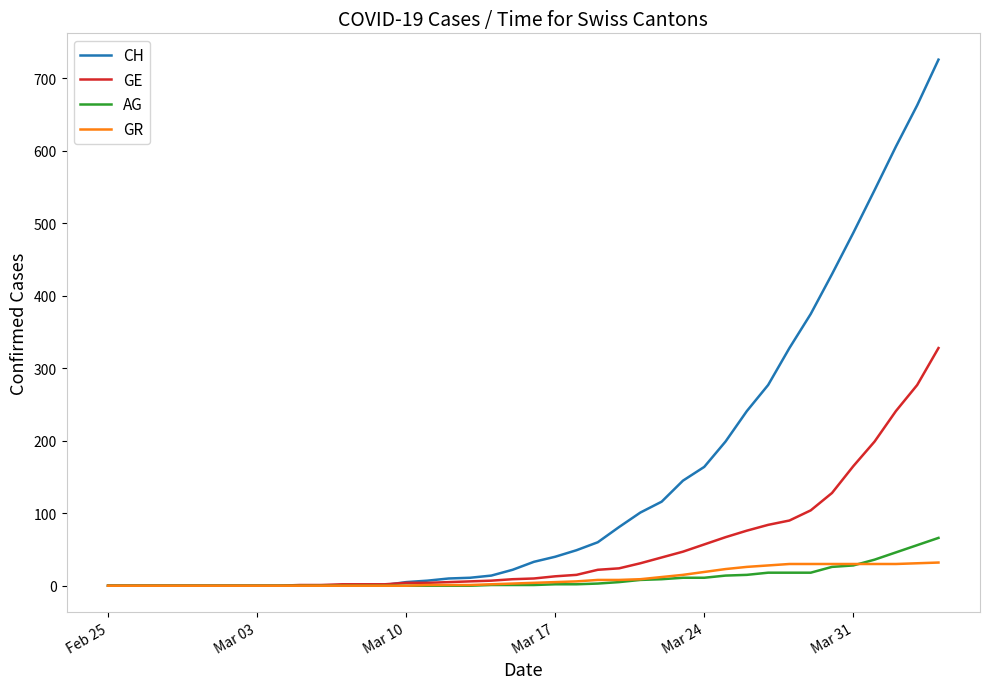

What are all the series names shown in the legend?

CH, GE, AG, GR